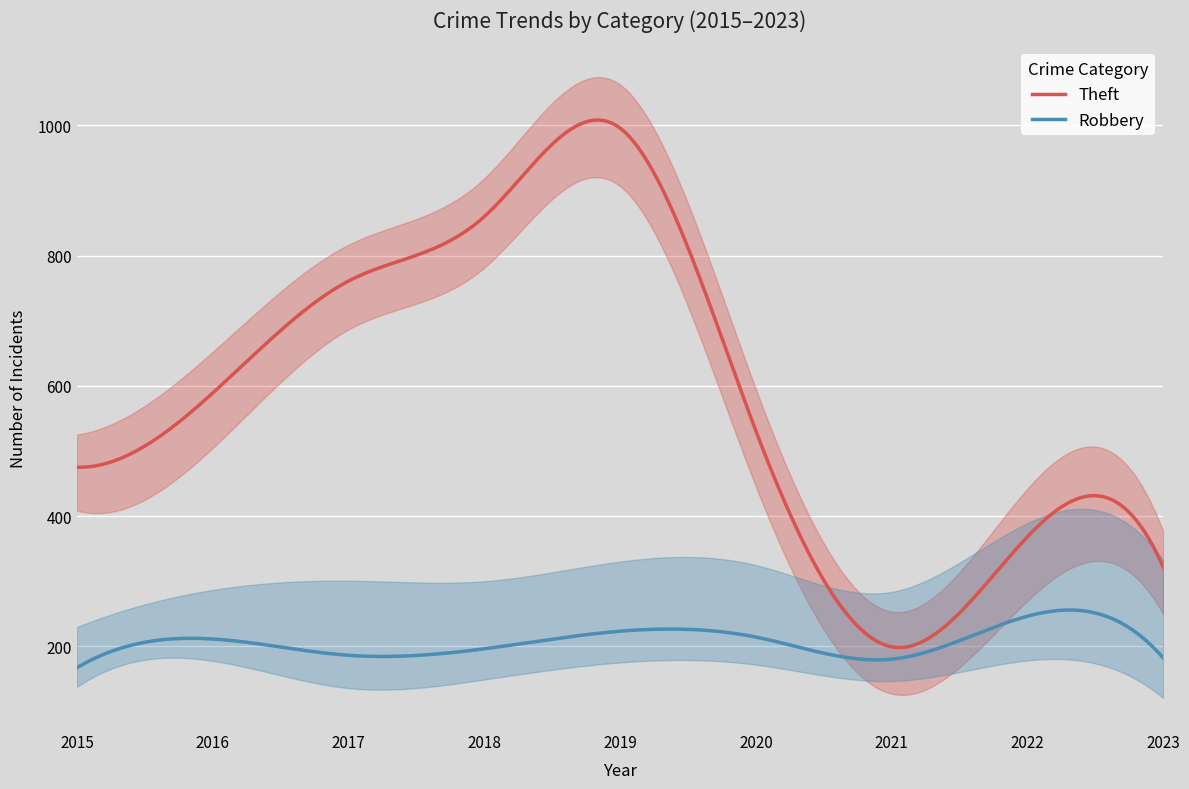

How many lines are shown in the chart?

5